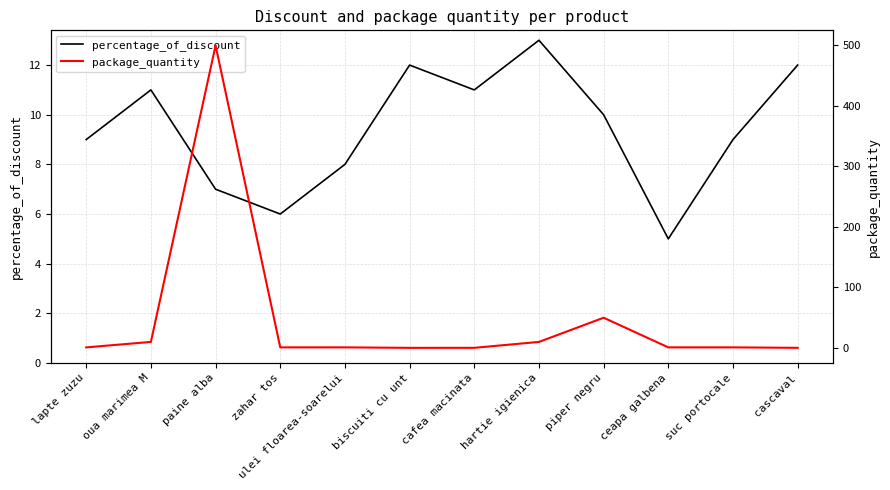

How many values in the package_quantity series exceed 1?

4